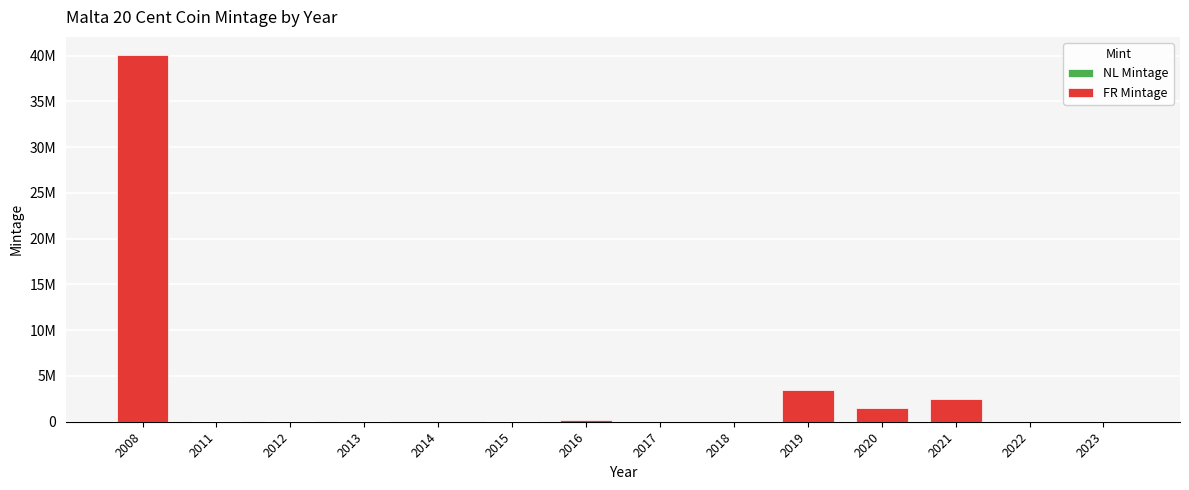

Are the bars grouped side by side (vs. stacked)?

No